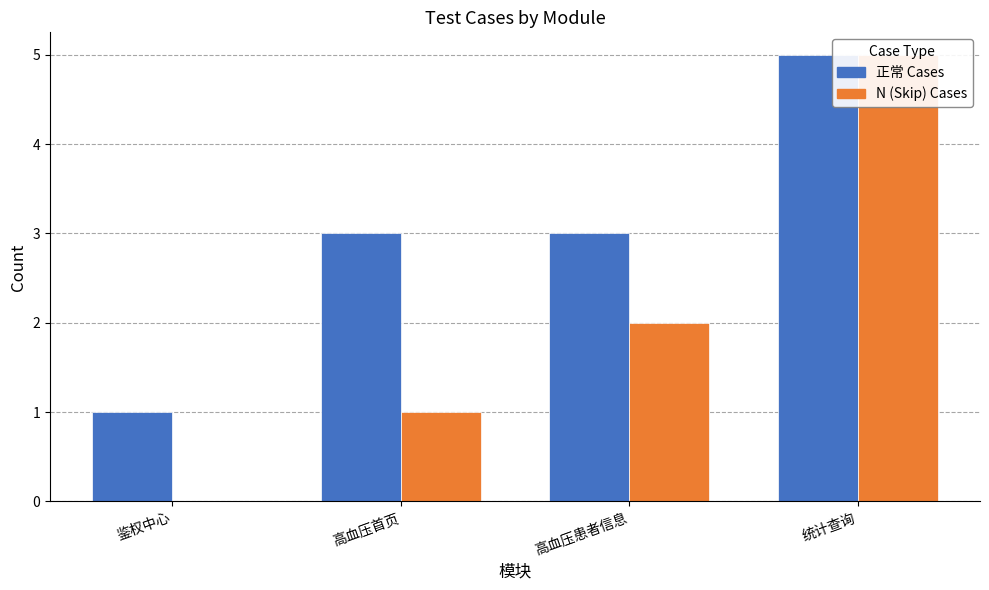

Reading left to right, transcribe all the data shown in this chart.

Count: 鉴权中心=1	高血压首页=3	高血压患者信息=3	统计查询=5
N_Count: 鉴权中心=0	高血压首页=1	高血压患者信息=2	统计查询=5